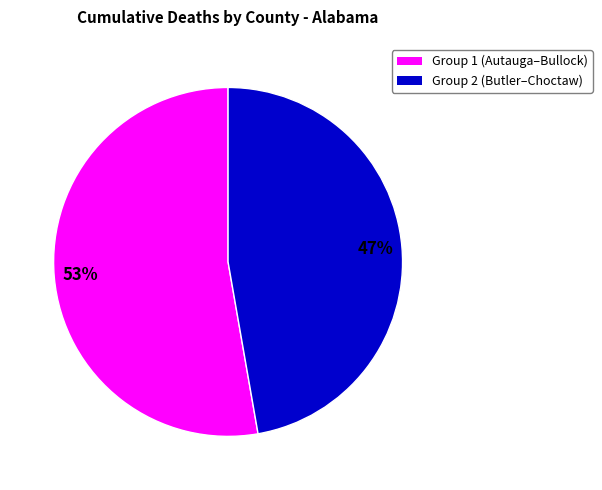

To the nearest percent, what is the average slice percentage?

50%